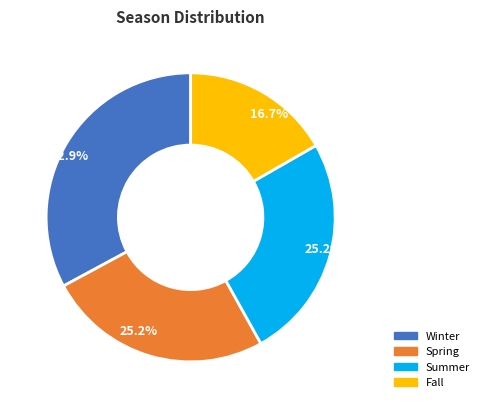

To the nearest percent, what is the difference between the largest and smallest slice percentages?

16%